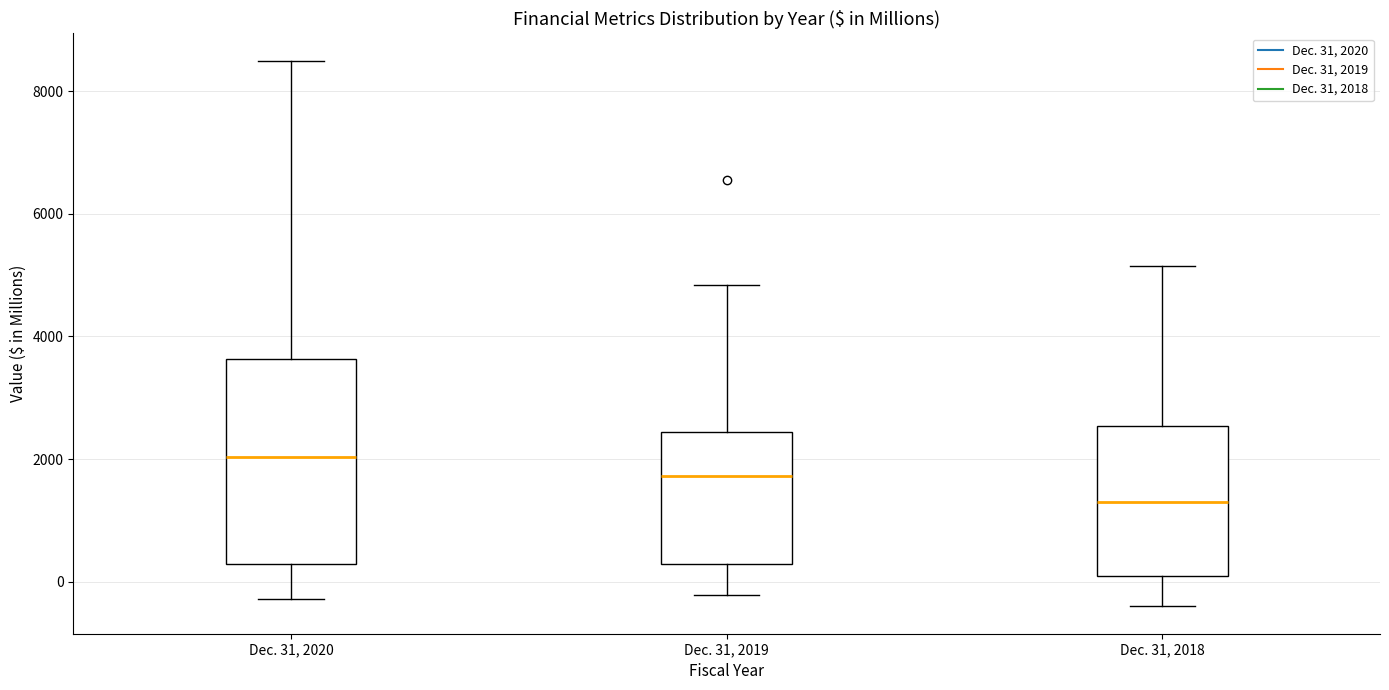

Which box is the tallest, from its lower edge to its upper edge?

Dec. 31, 2020